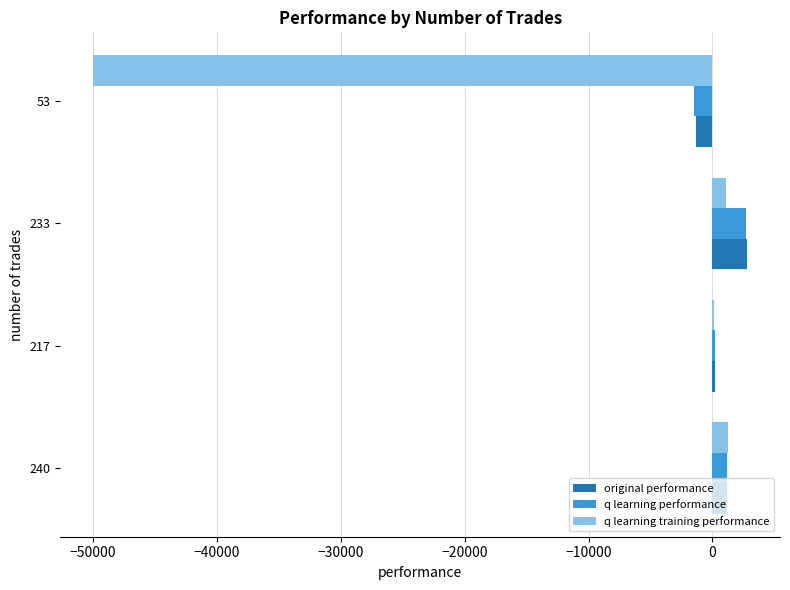

How many data points in q learning performance are above 1141?

2